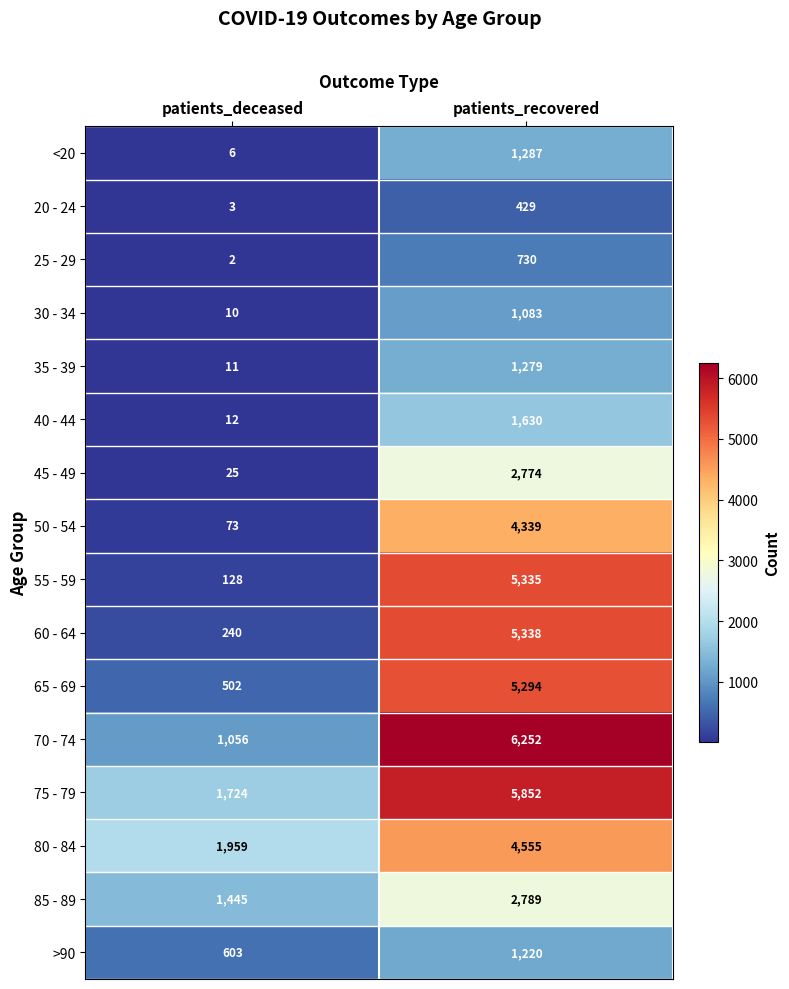

What is the minimum value for 55 - 59?

128